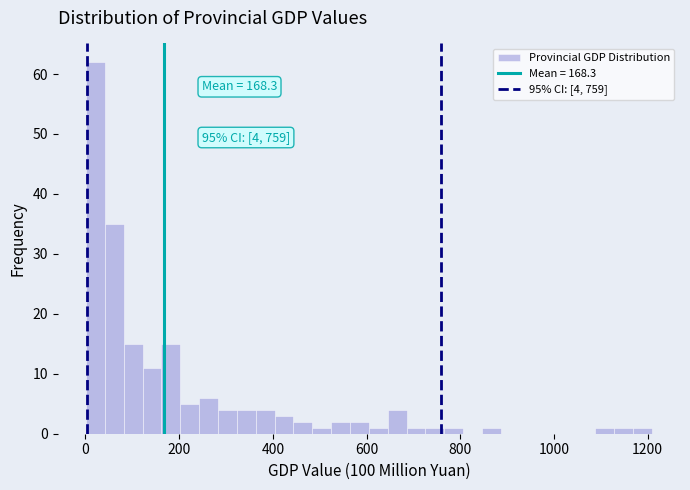

Read against the x-axis, roughly where is the centre of the tallest bar?

20